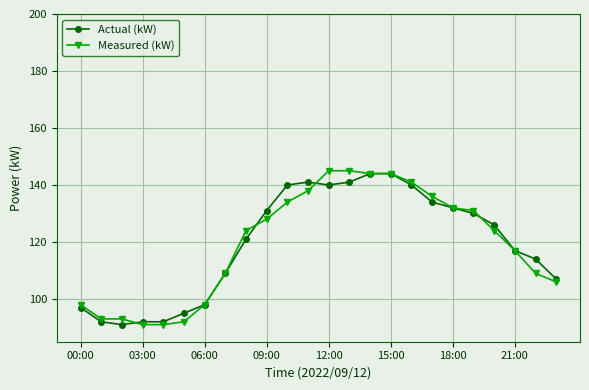

Which series has the widest spread of values?

Measured (kW)